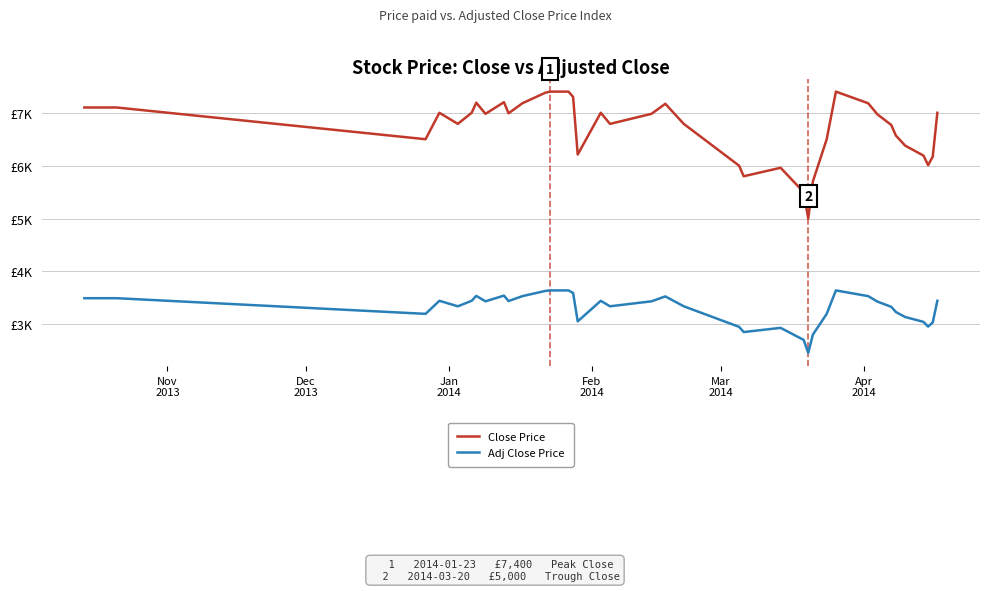

Does the chart display data point markers on the line(s)?

No